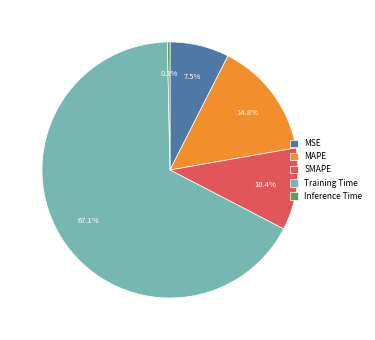

Does MAPE represent more than half of the total?

No